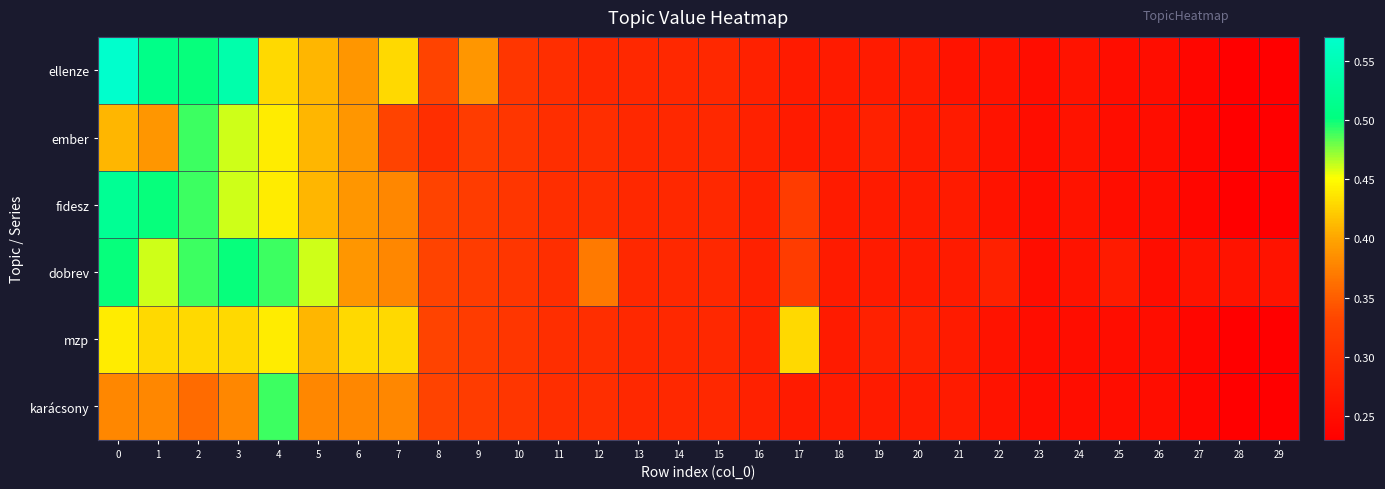

Which label corresponds to the smallest value in the chart?

28